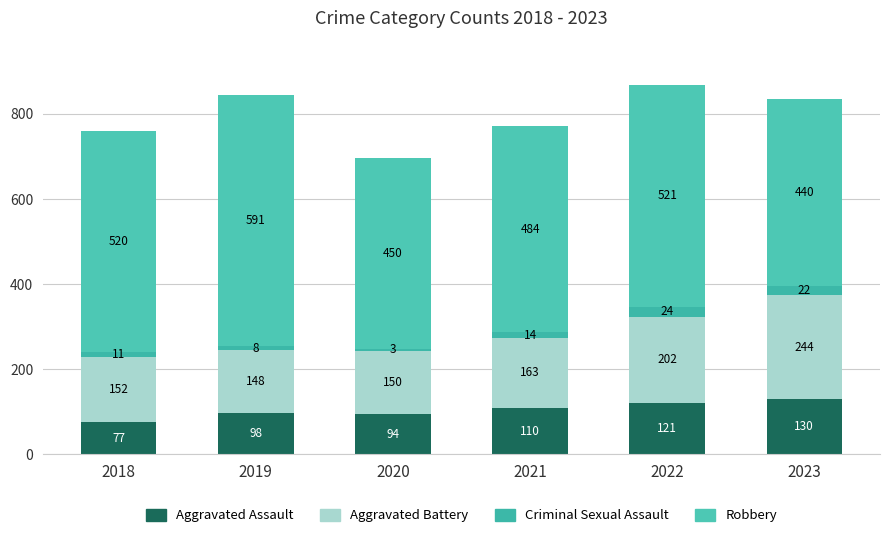

List the labels in order of Aggravated Assault value, largest first.

2023, 2022, 2021, 2019, 2020, 2018